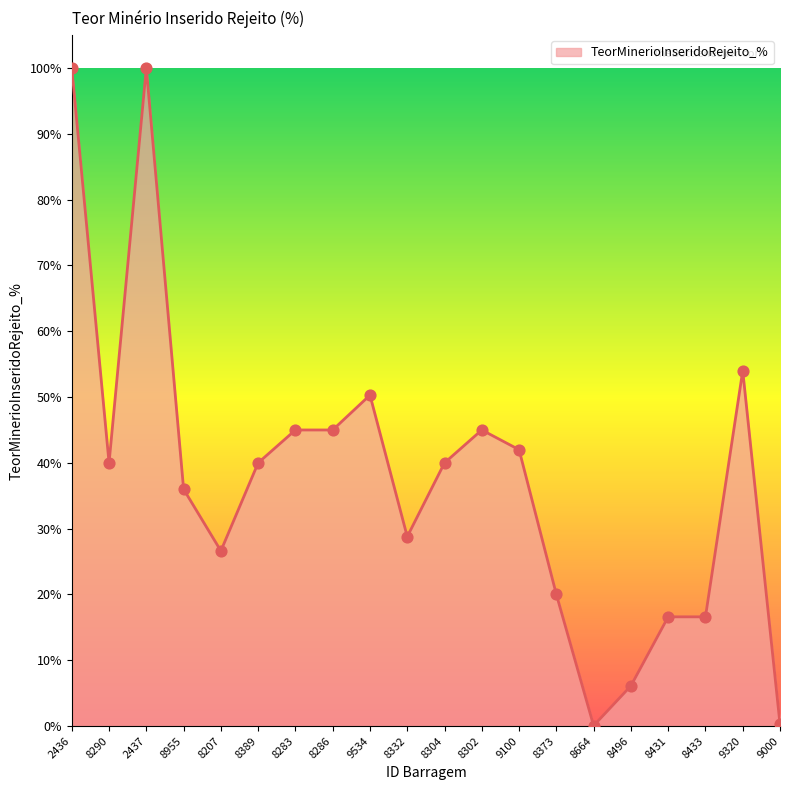

What is the change in value from 8290 to 8431?

-23.4